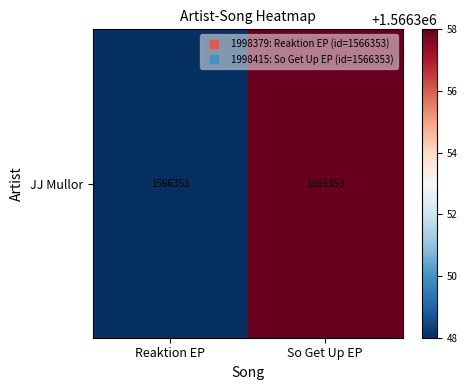

What is the greatest value displayed?

1566358